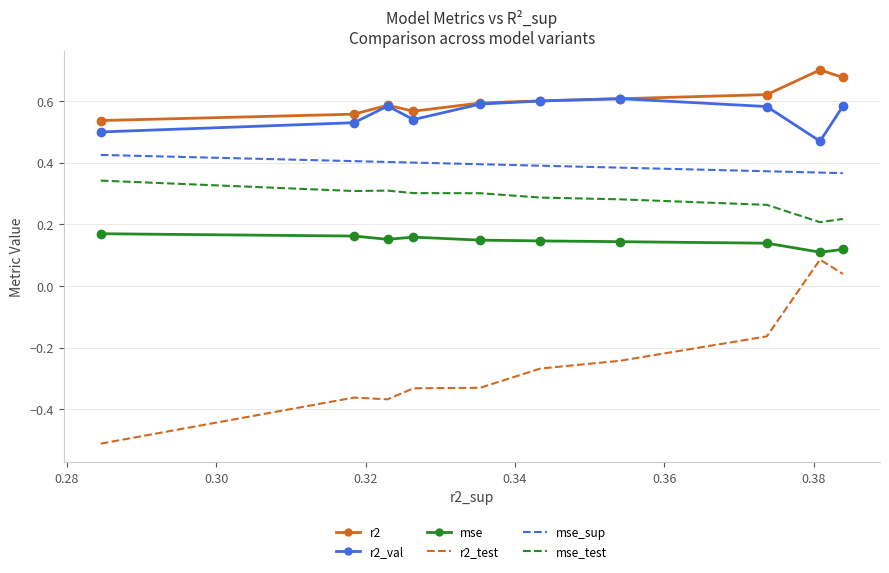

What is the minimum value shown in the chart?

-0.5